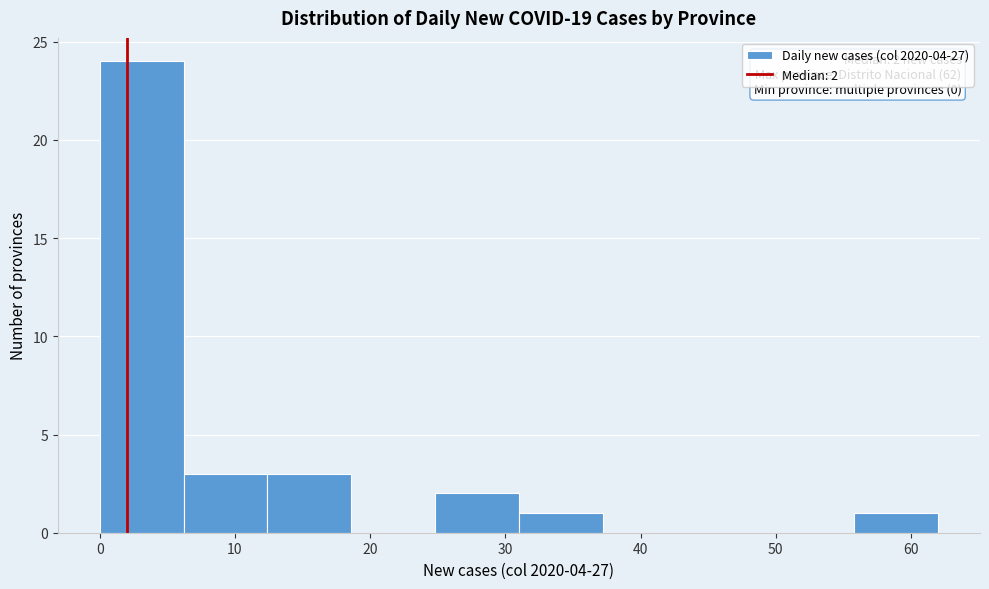

Over which range of the x-axis is the bar tallest?

0.0 to 6.2